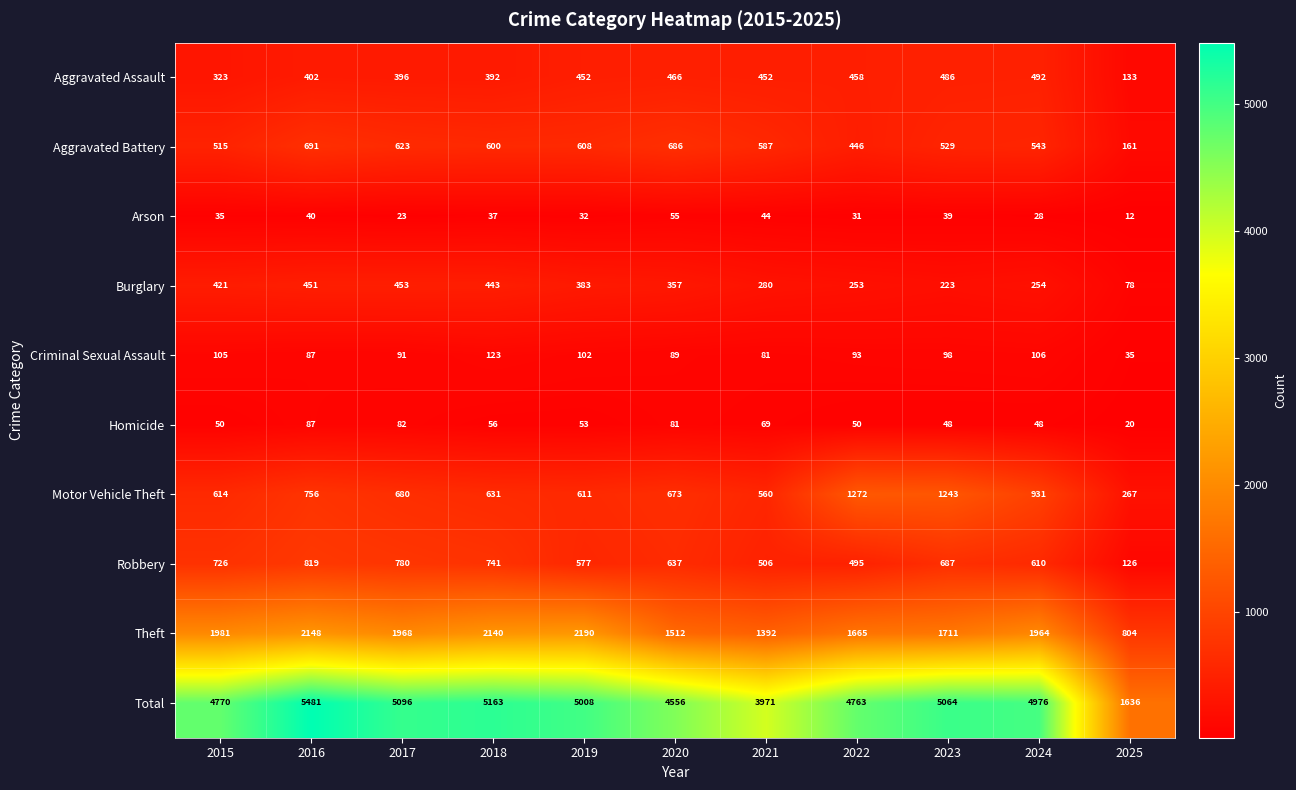

List the series in order of their peak value, highest first.

Total, Theft, Motor Vehicle Theft, Robbery, Aggravated Battery, Aggravated Assault, Burglary, Criminal Sexual Assault, Homicide, Arson